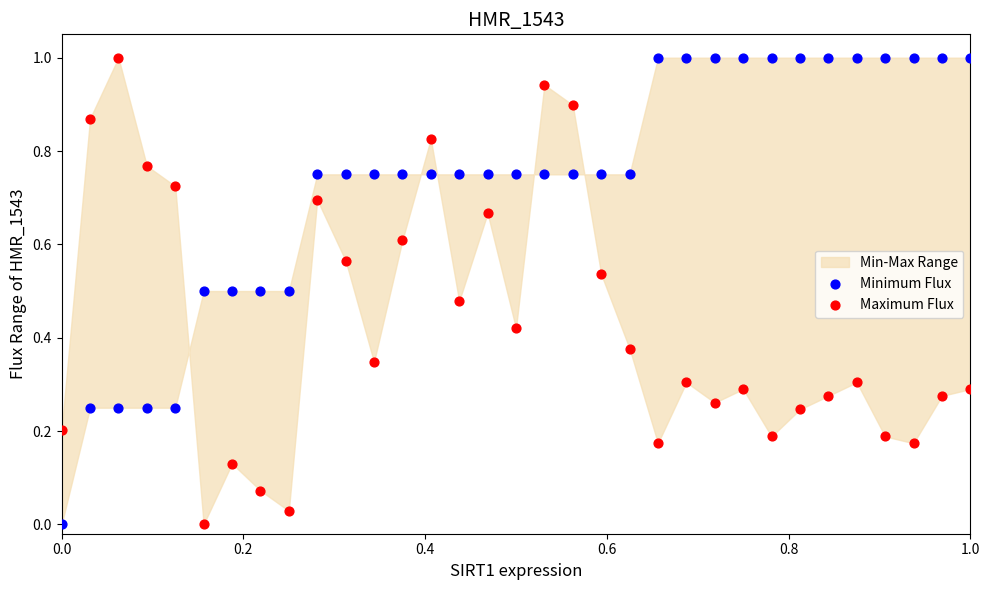

What is the X range (max minus min) for the scatter plot?

1.0